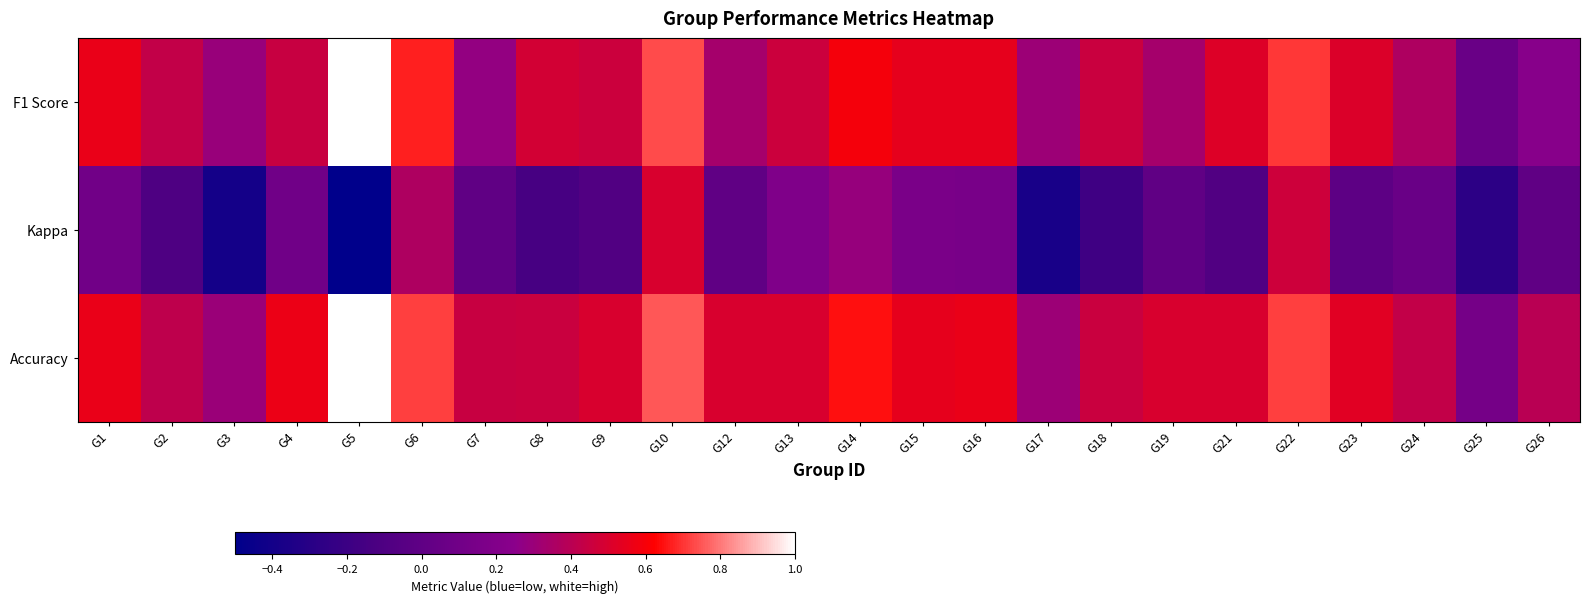

At which category is the sum across all series the highest?

G10